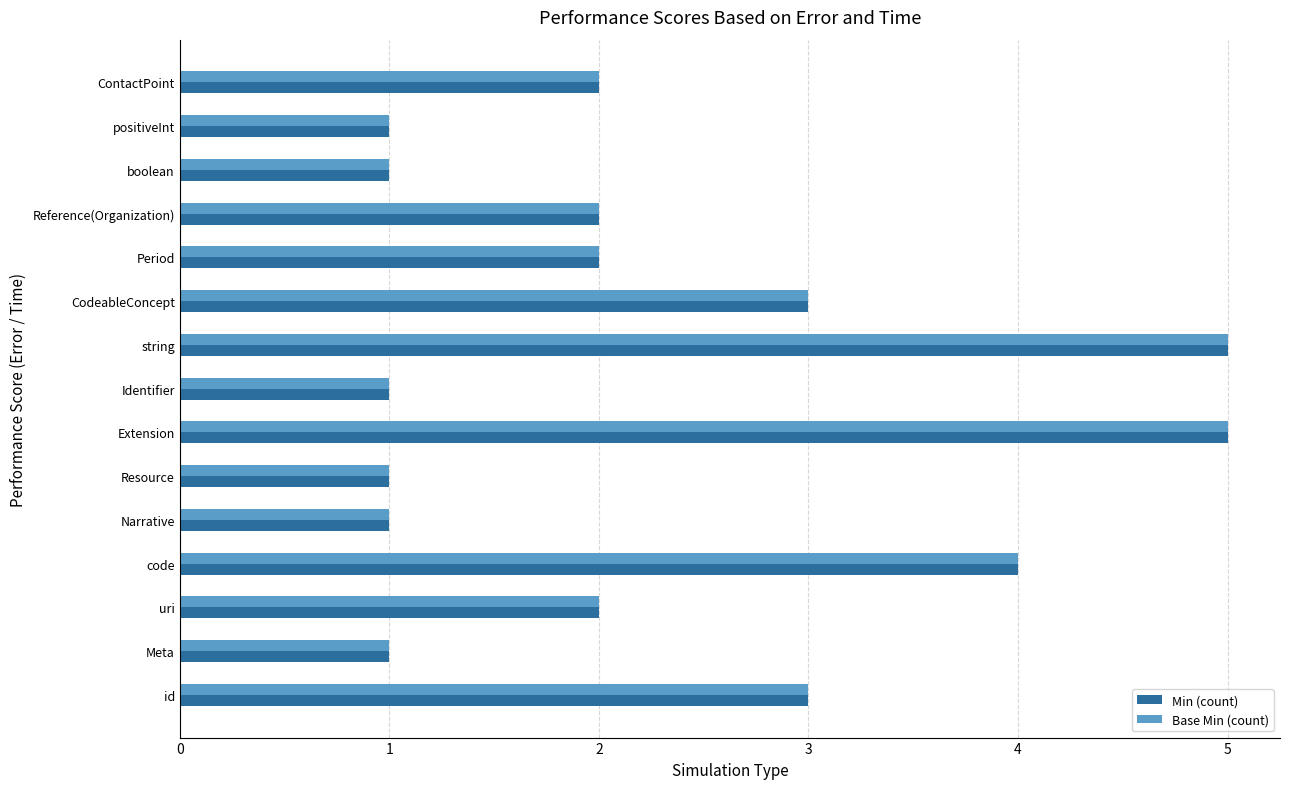

The Min (count) series shows 0 at Resource. True or false?

False